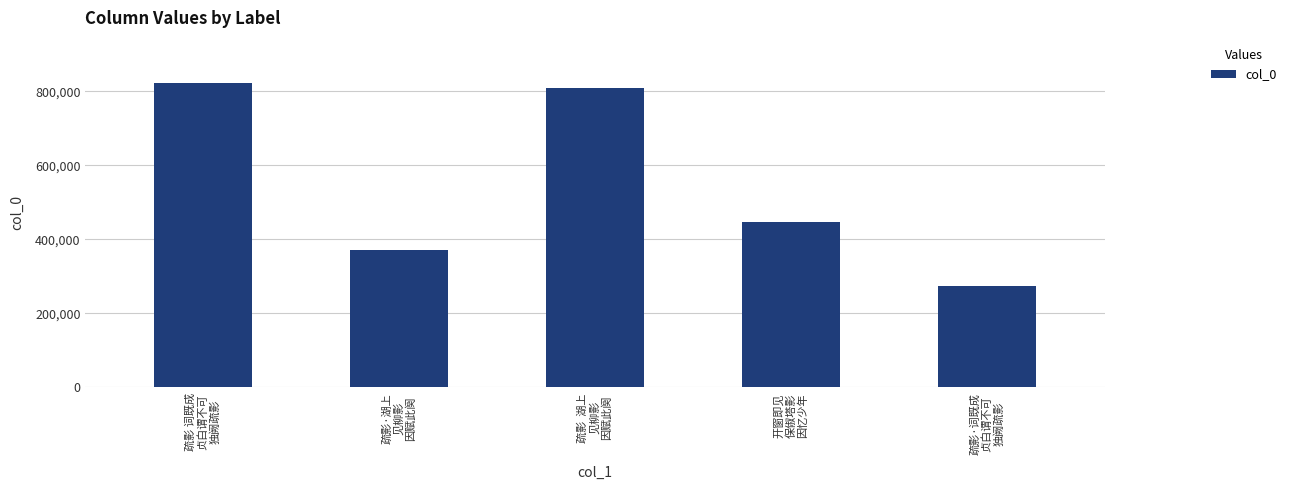

What is the label of the 1st bar from the left?

疏影 词既成
贞白谓不可
独阙疏影